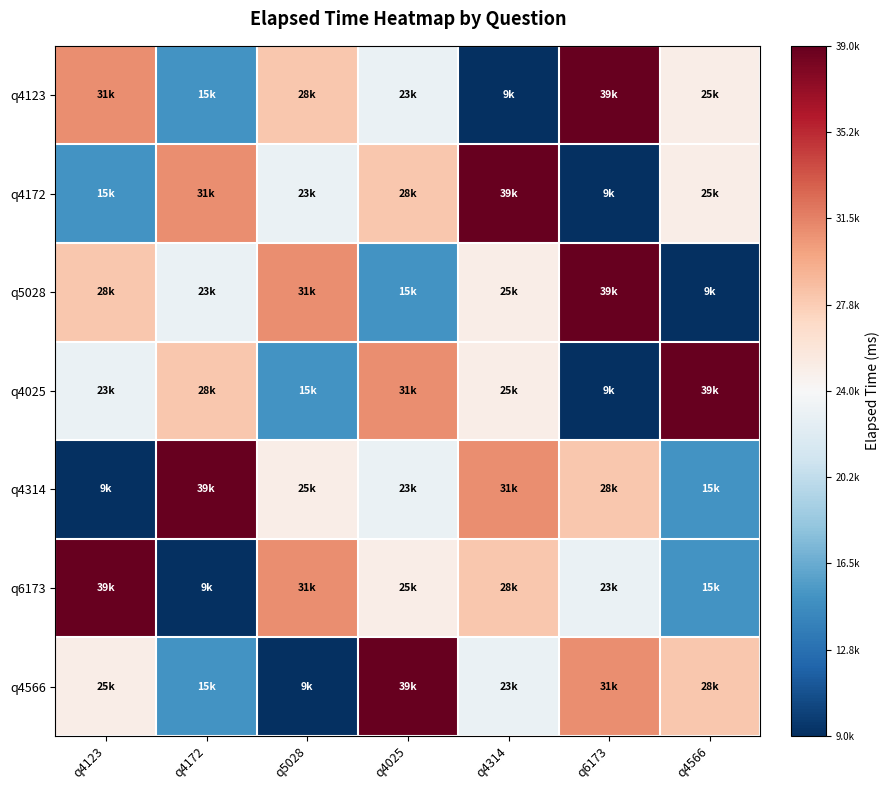

Rank the series by their maximum value, from lowest to highest.

q4123, q4172, q5028, q4025, q4314, q6173, q4566